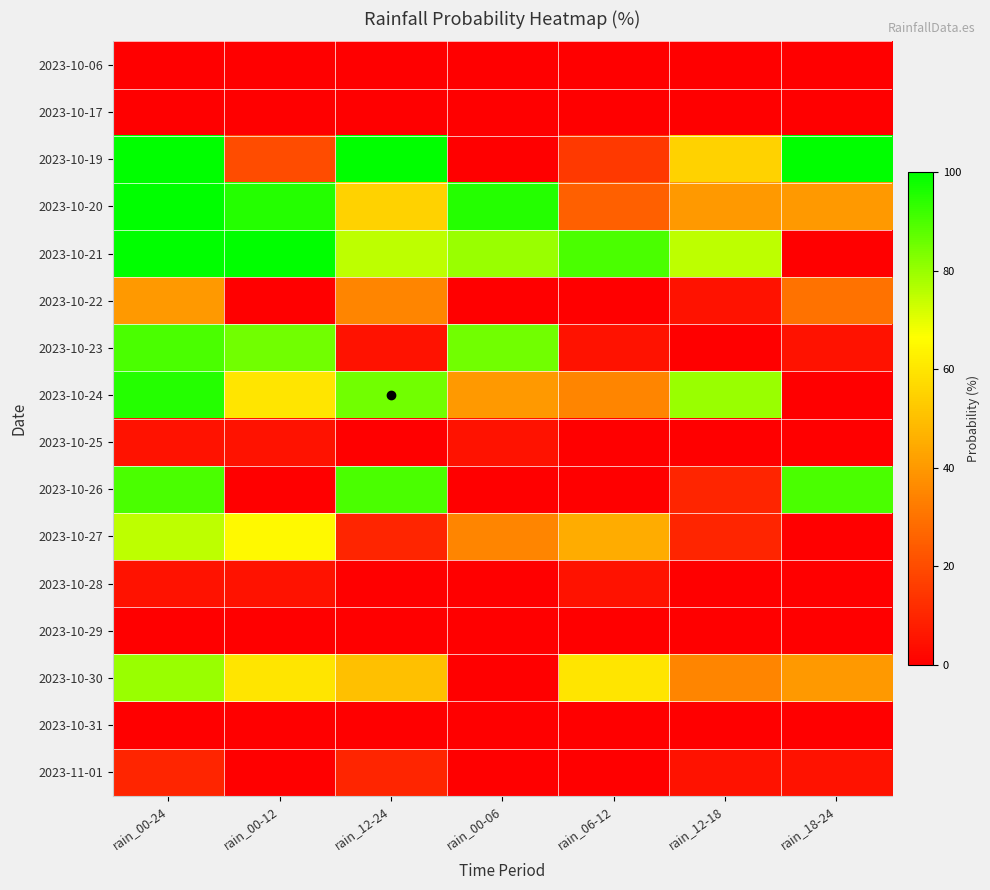

How many categories are shown in the chart?

7